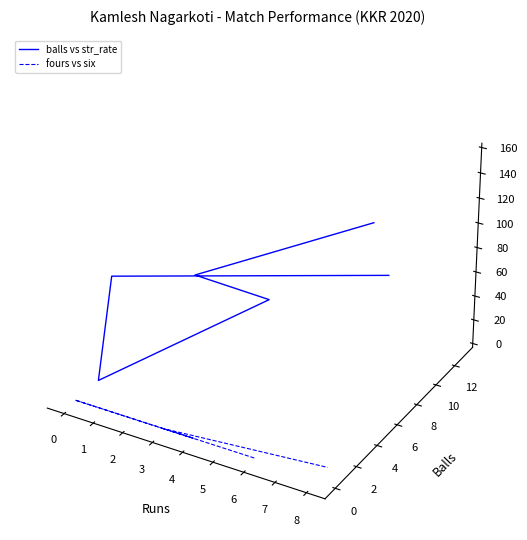

The value of fours vs six at 3 is -0.1. True or false?

False